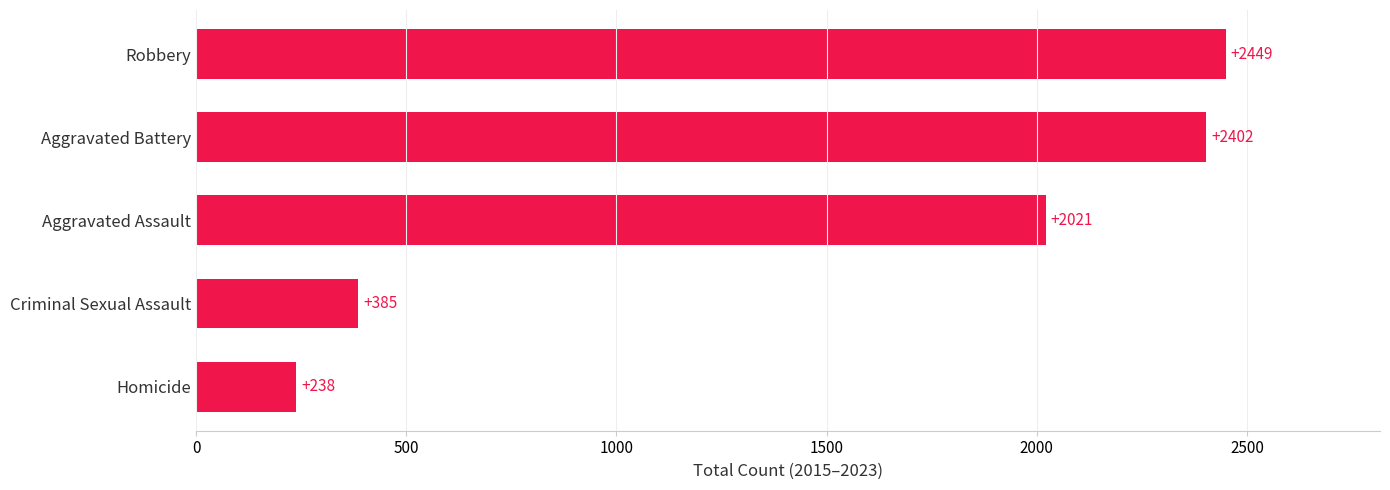

Rank the categories by value from lowest to highest.

Homicide, Criminal Sexual Assault, Aggravated Assault, Aggravated Battery, Robbery